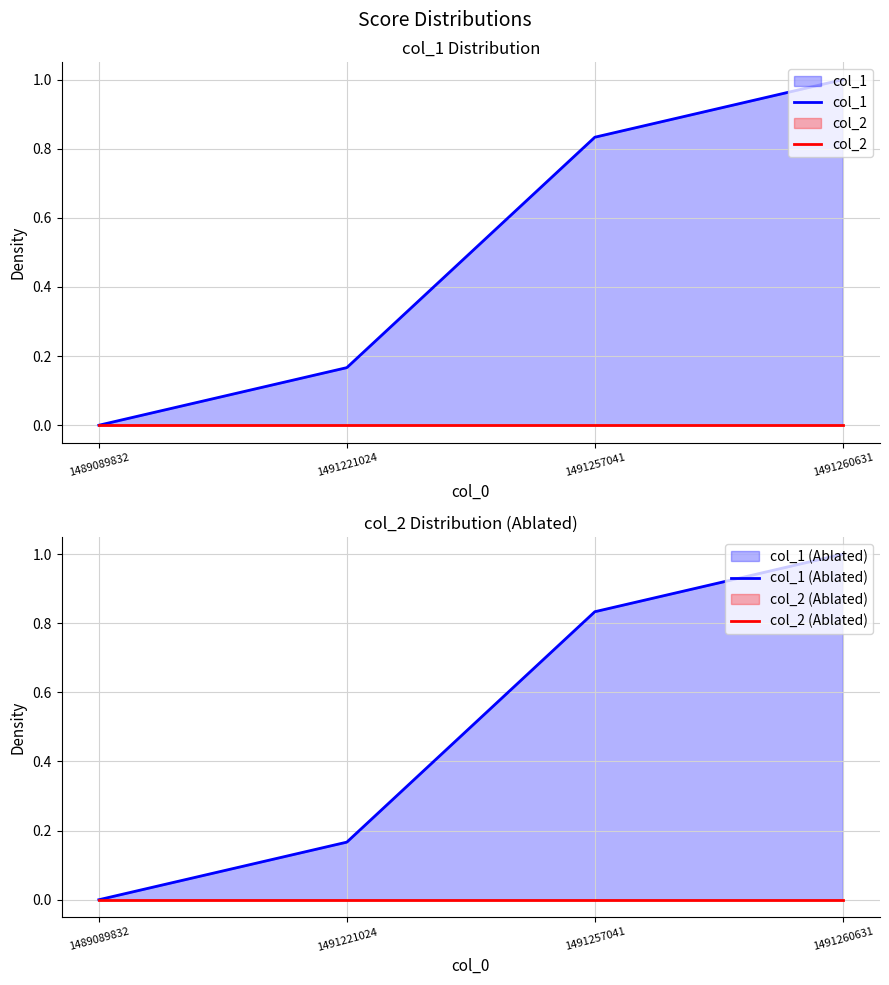

What are all the series names shown in the legend?

col_1, col_2, col_1 (Ablated), col_2 (Ablated)